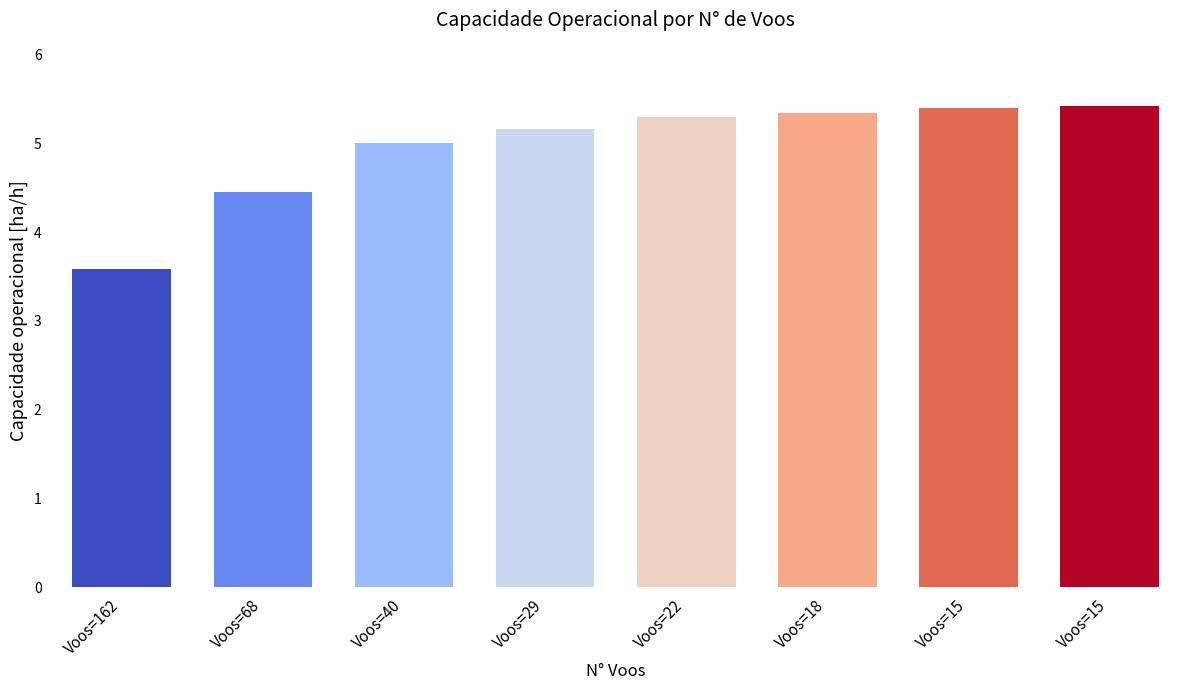

Does the chart contain any negative values?

No